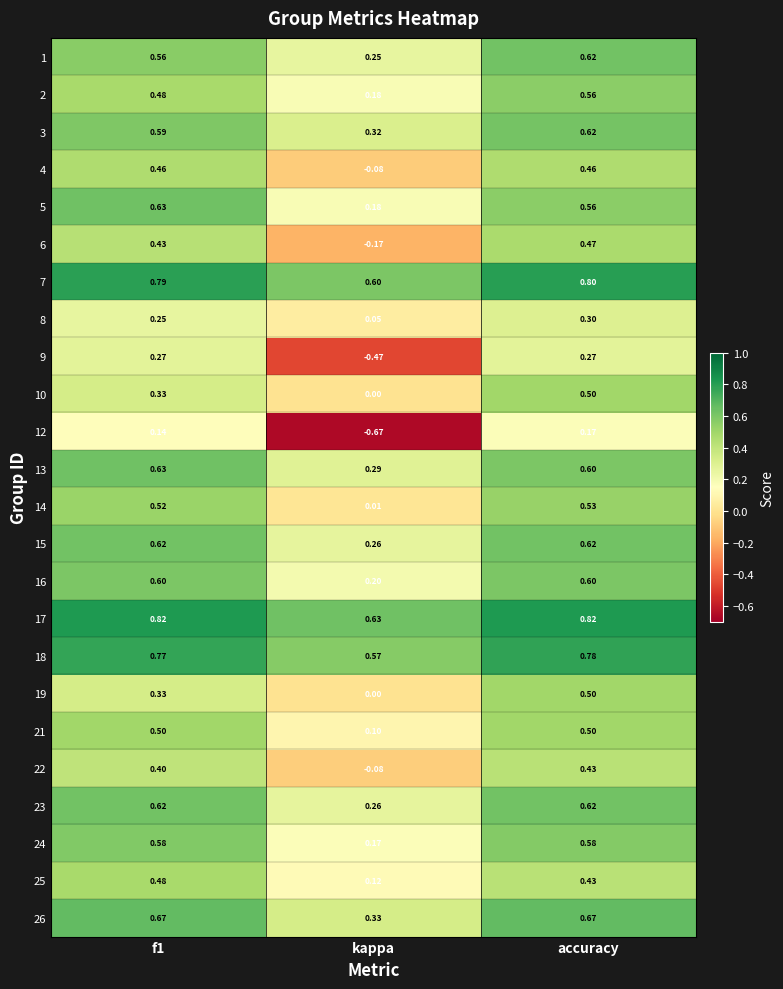

At which category does the chart reach its minimum across all series?

kappa